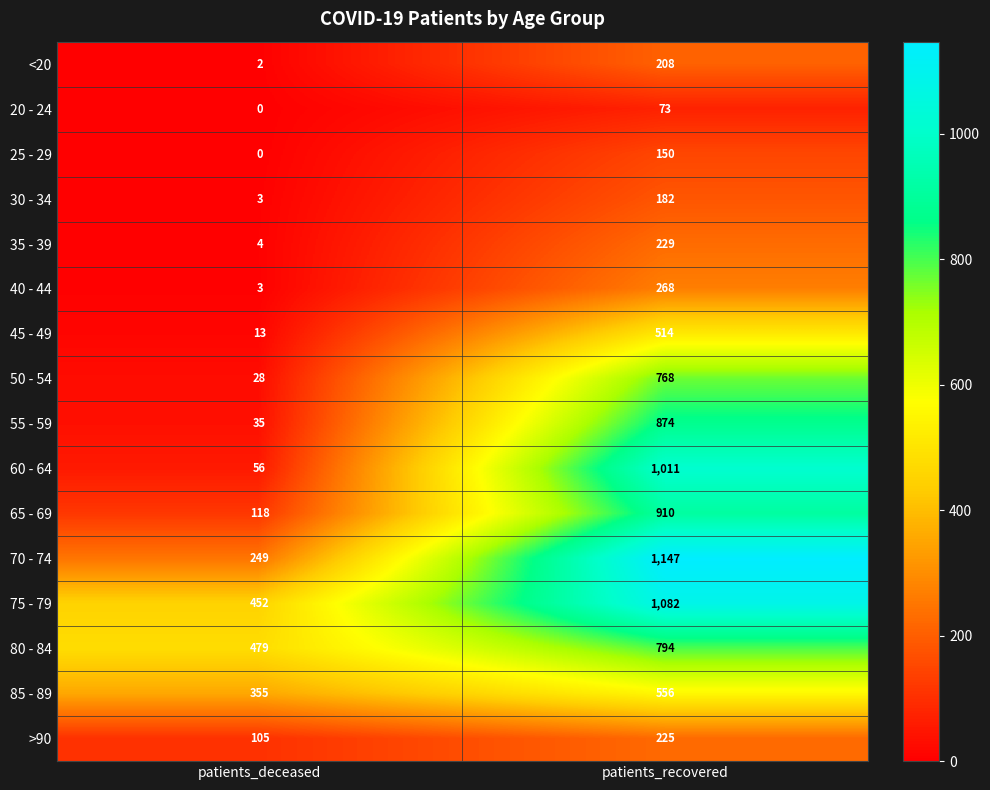

What is the highest value of the 60 - 64 series?

1011